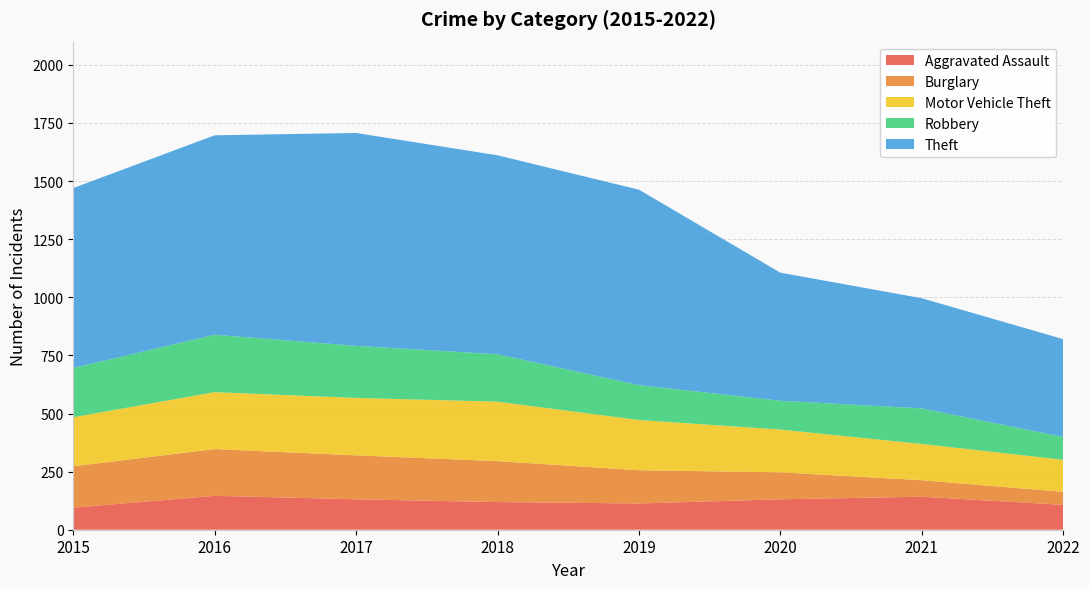

Reading left to right, list all the values displayed in this chart.

Aggravated Assault: 2015=95	2016=146	2017=131	2018=119	2019=113	2020=131	2021=142	2022=107
Burglary: 2015=178	2016=201	2017=189	2018=176	2019=143	2020=116	2021=71	2022=56
Motor Vehicle Theft: 2015=211	2016=245	2017=247	2018=256	2019=216	2020=184	2021=156	2022=138
Robbery: 2015=212	2016=247	2017=224	2018=204	2019=150	2020=124	2021=153	2022=98
Theft: 2015=774	2016=858	2017=916	2018=856	2019=841	2020=551	2021=474	2022=421